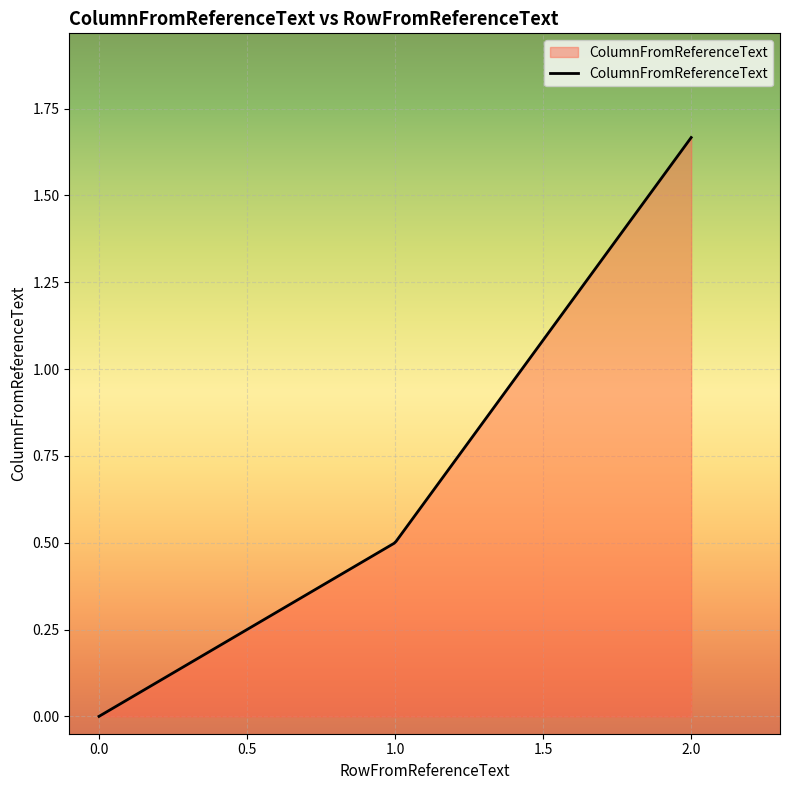

How many lines are shown in the chart?

1